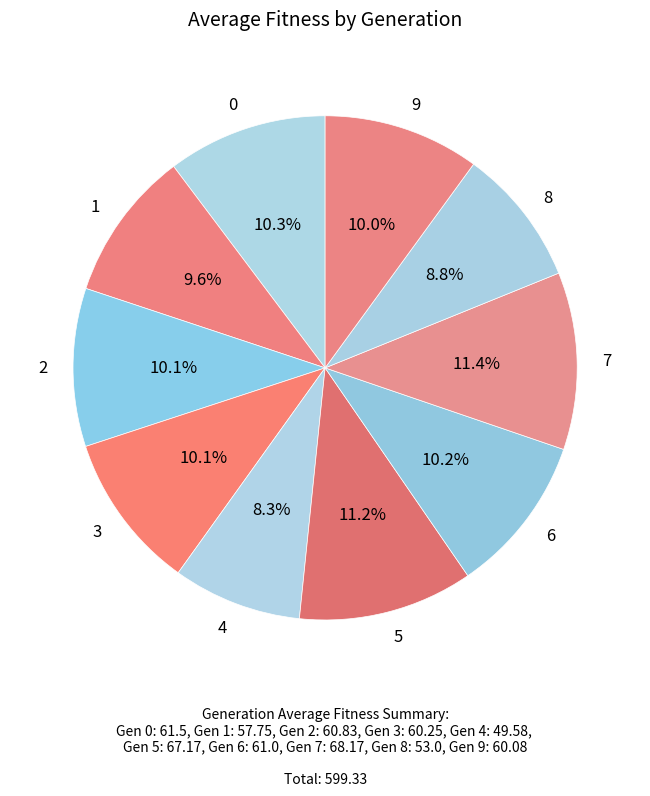

Between 6 and 4, which is larger?

6